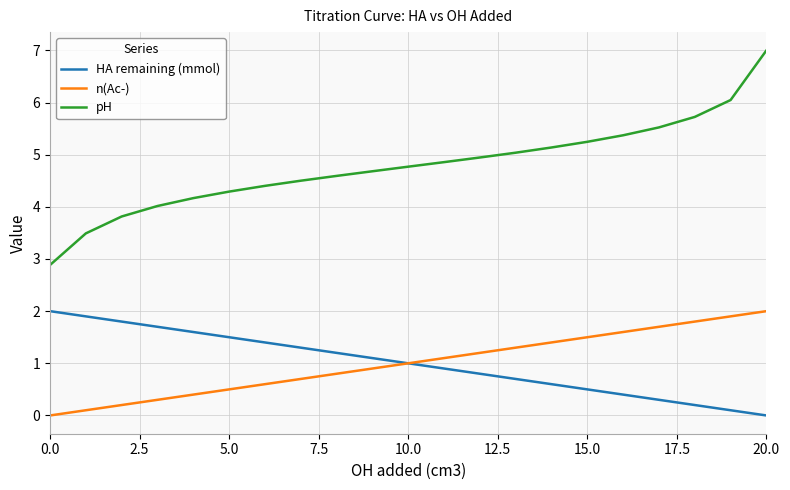

True or false: pH and n(Ac-) cross at least once.

False